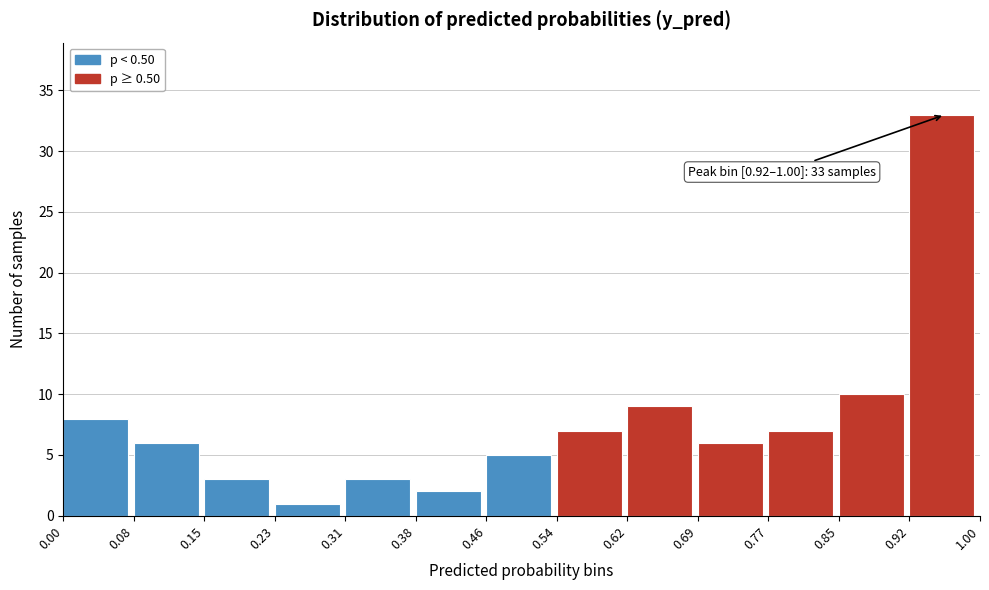

Over which range of the x-axis is the bar tallest?

0.92 to 1.00